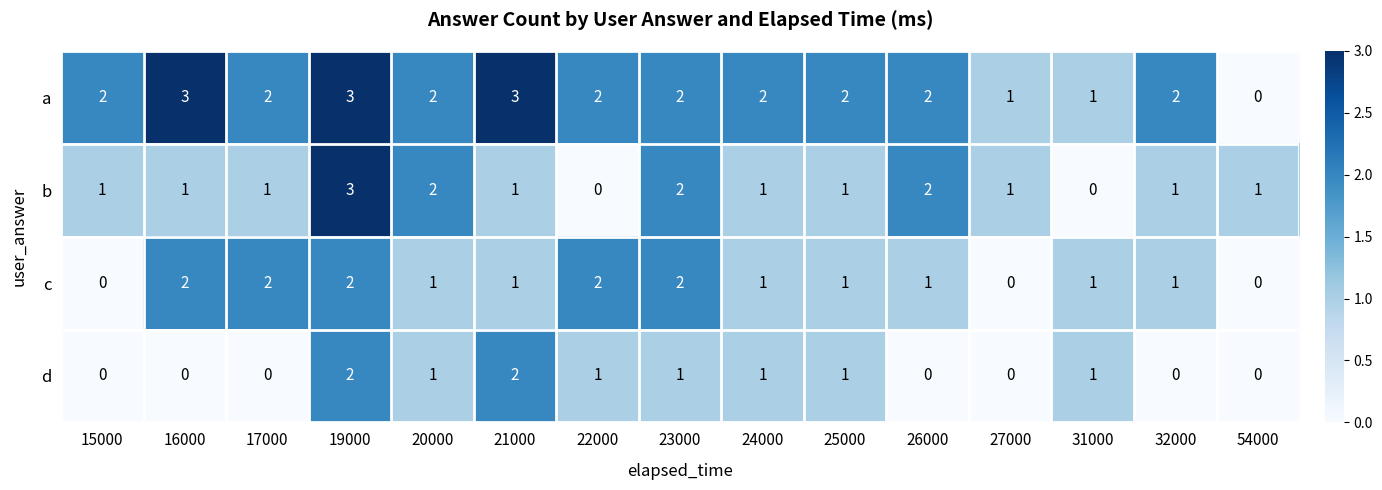

Which series has the largest total across all categories?

a